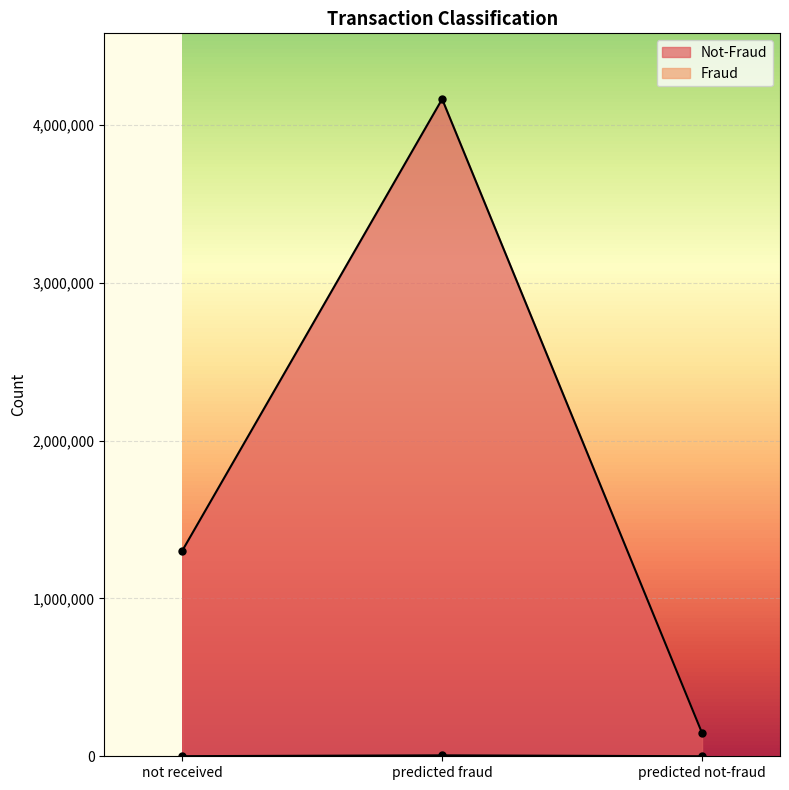

How many categories are shown in the chart?

3